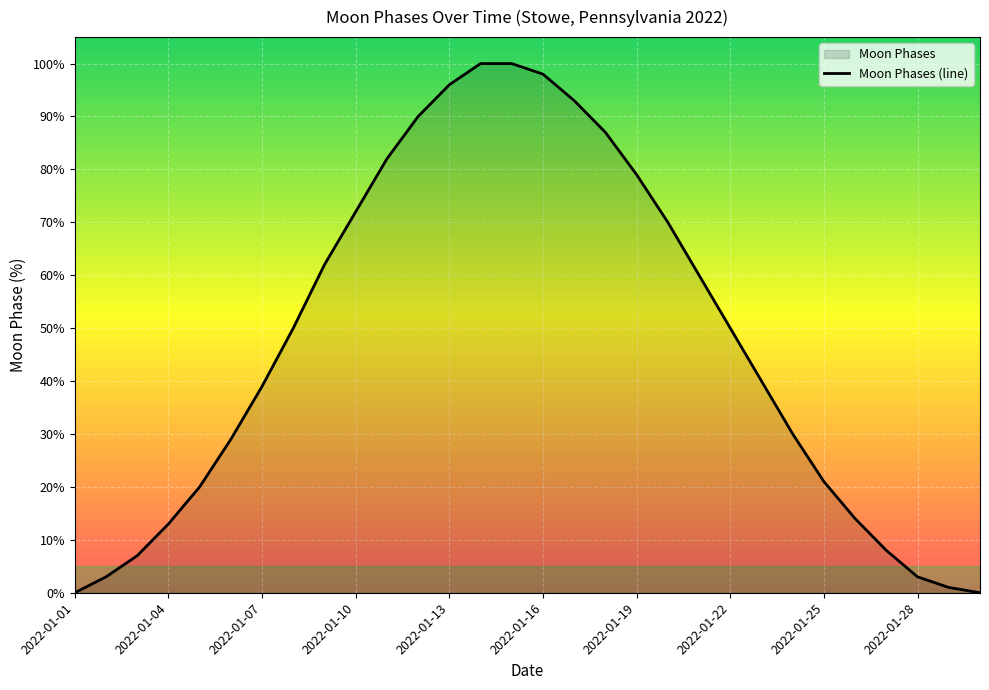

Read the value at 2022-01-25, to the nearest 5.

20